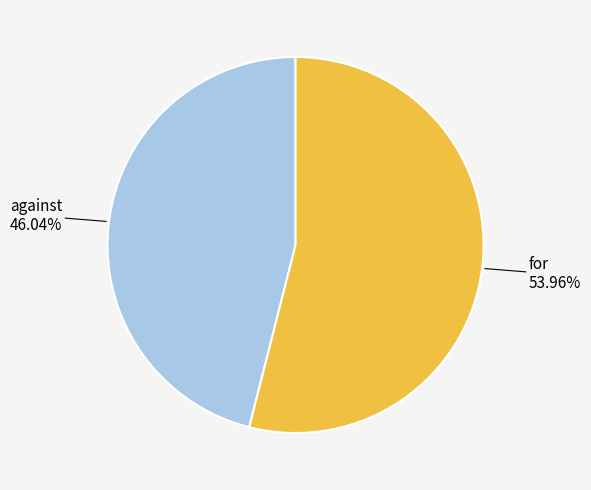

To the nearest percent, what is the average slice percentage?

50%